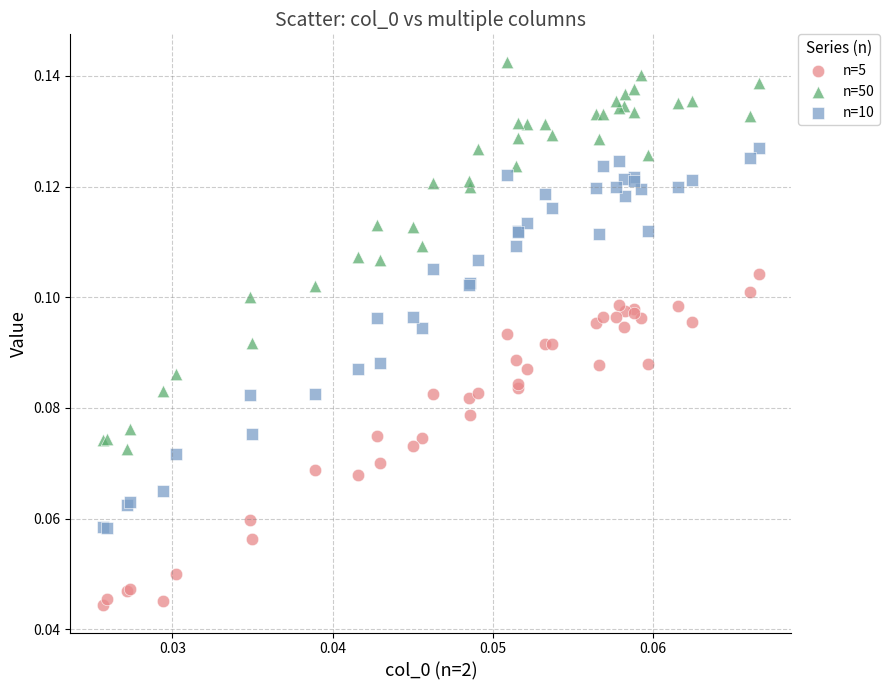

Which series reaches the minimum Y coordinate?

n=5